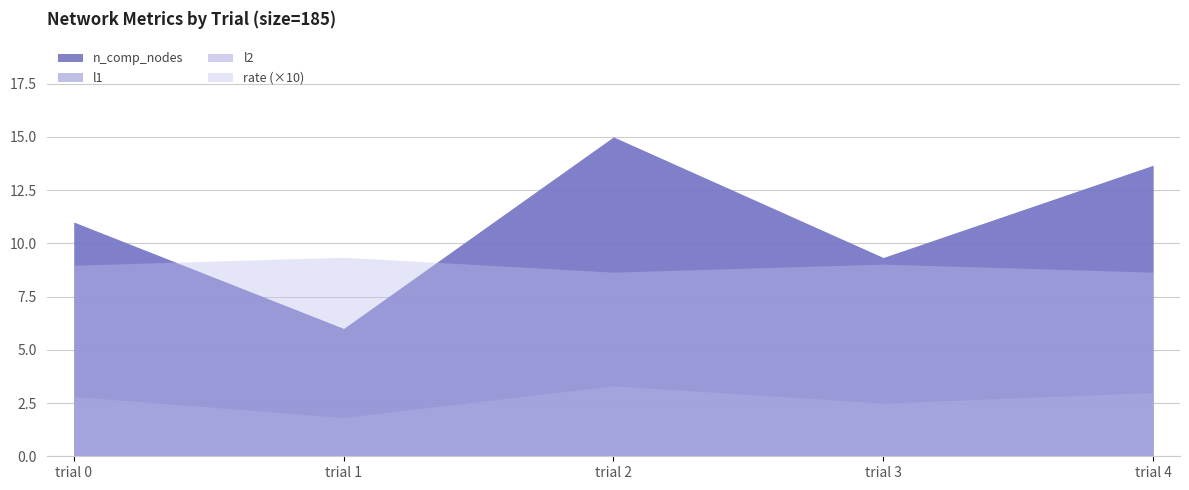

At which label does l1 first exceed 11?

trial 2